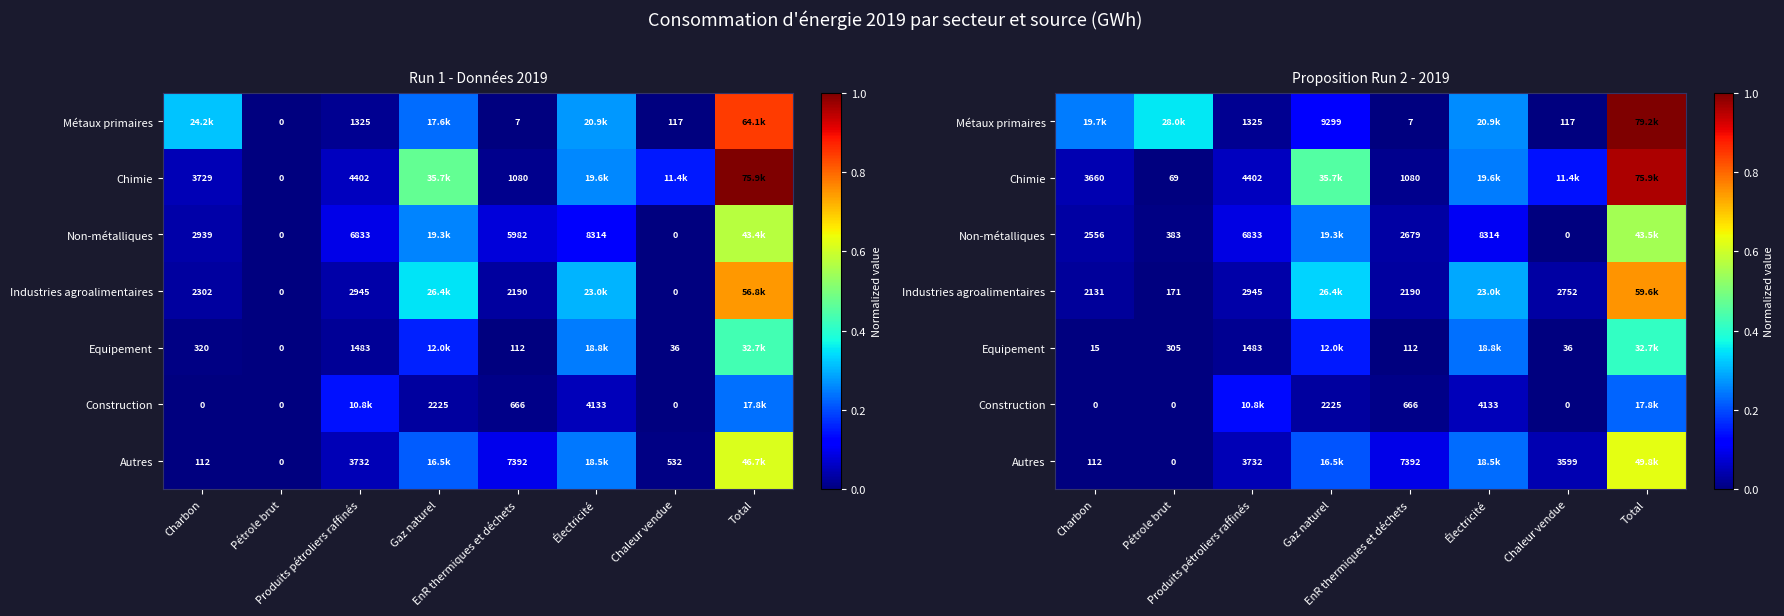

How many values in the Non-métalliques series exceed 0?

7